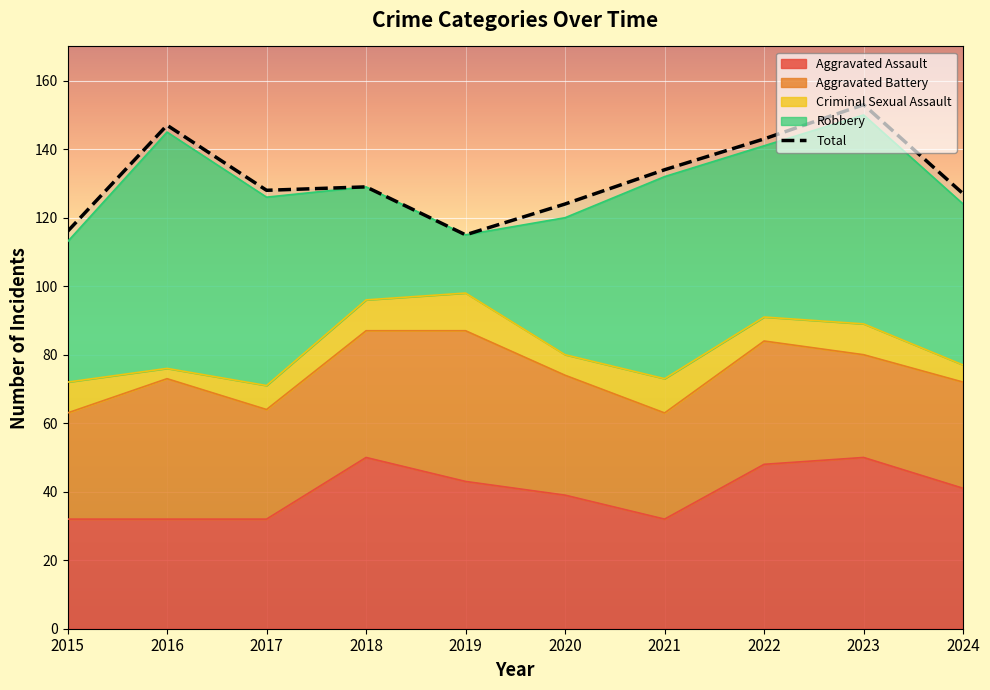

At which category is the sum across all series the highest?

2023